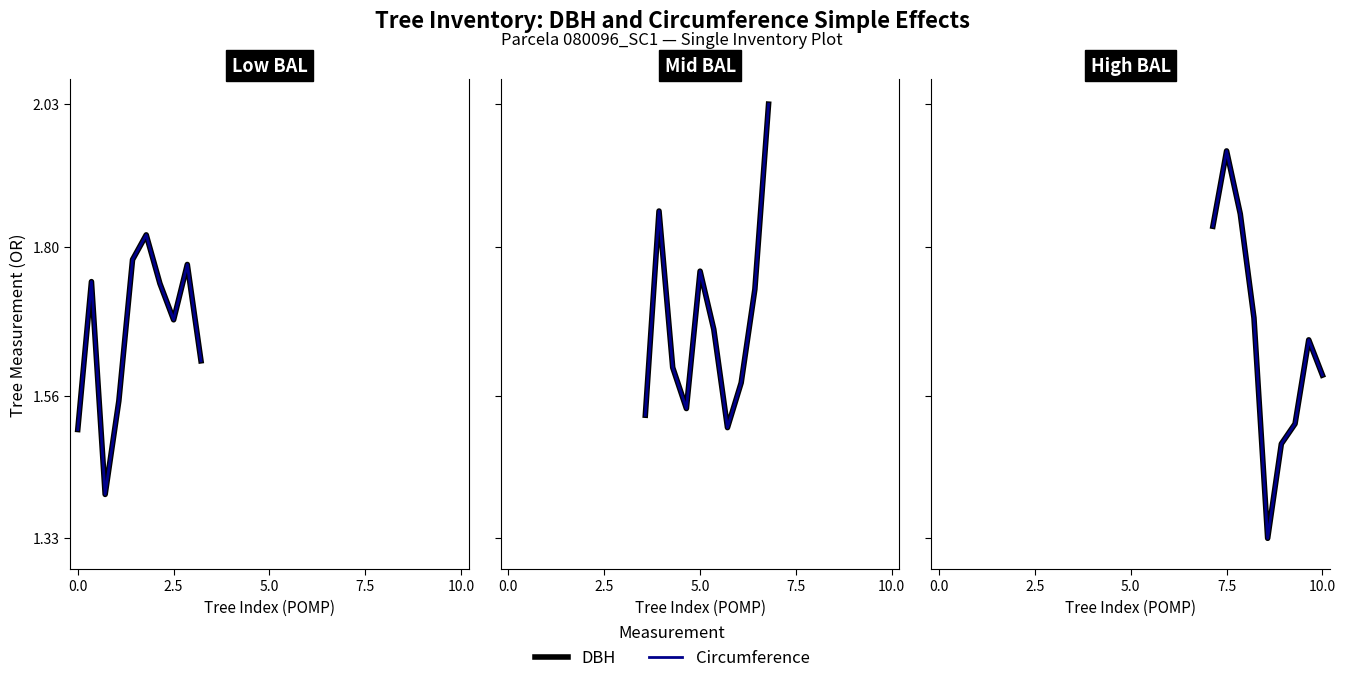

Is the value of Circumference at 7 greater than the value of DBH at 8?

Yes